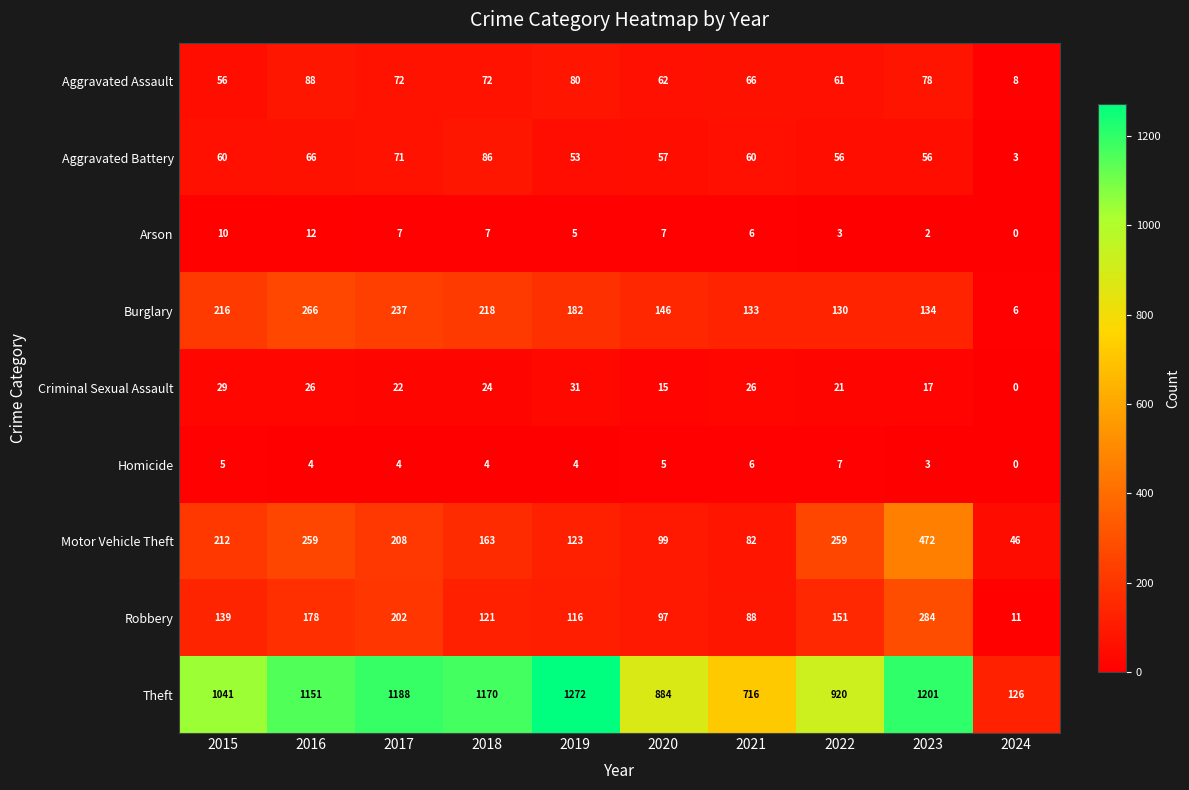

What is the difference between the second highest and minimum values in the Arson series?

10